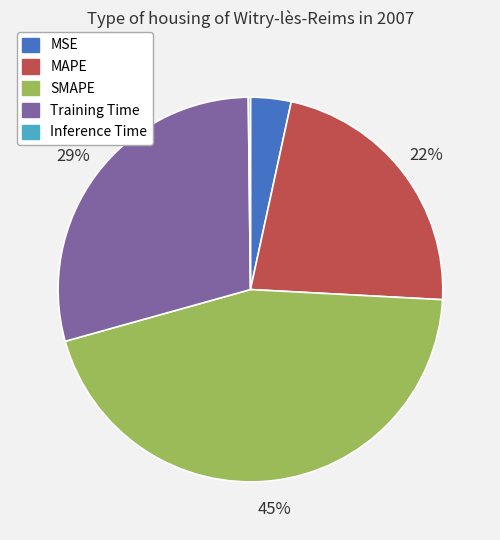

Which slice is the largest?

SMAPE